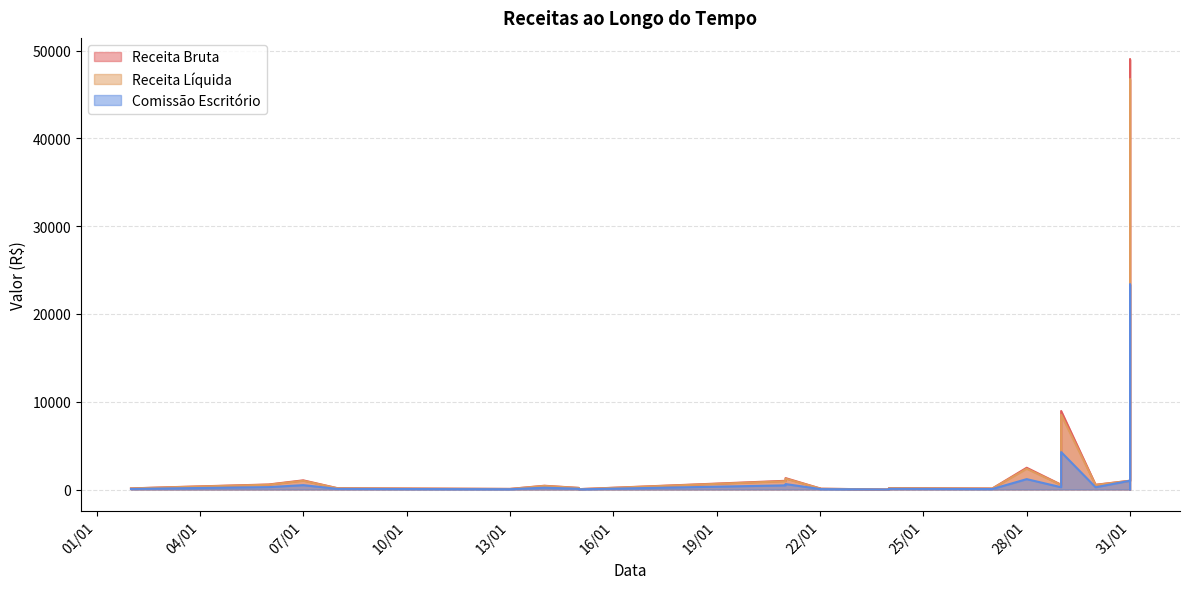

What is the label of the 13th point from the left?

29/01/2025